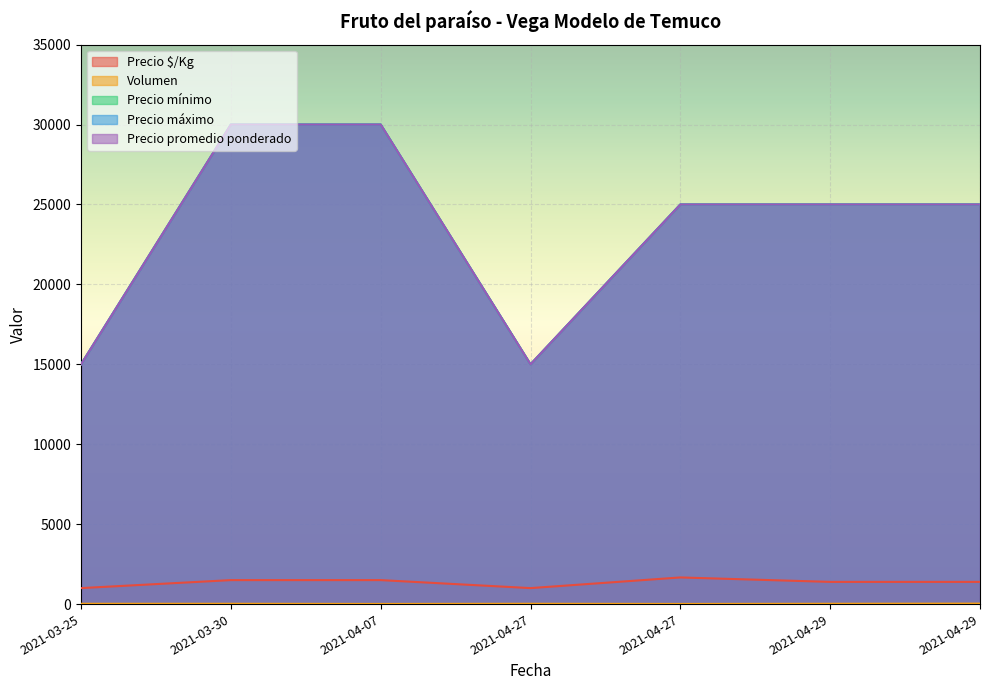

What is the label of the 6th point from the left?

2021-04-29